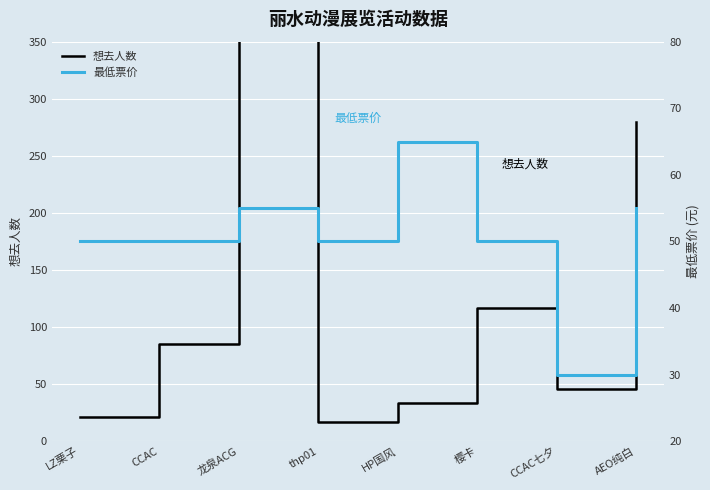

How many data points in 想去人数 are above 85?

3